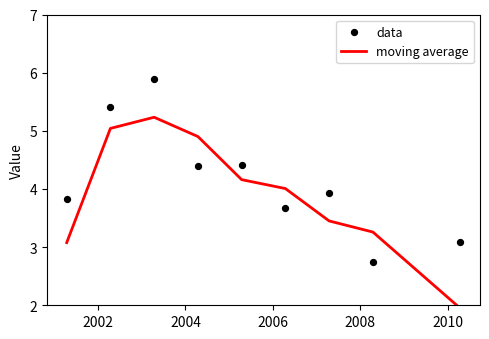

Which series reaches the maximum Y coordinate?

data